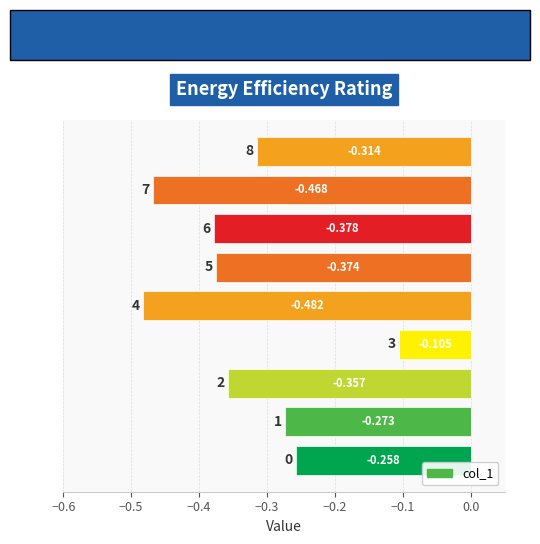

Reading right to left, list all the values displayed in this chart.

-0.3	-0.5	-0.4	-0.4	-0.5	-0.1	-0.4	-0.3	-0.3